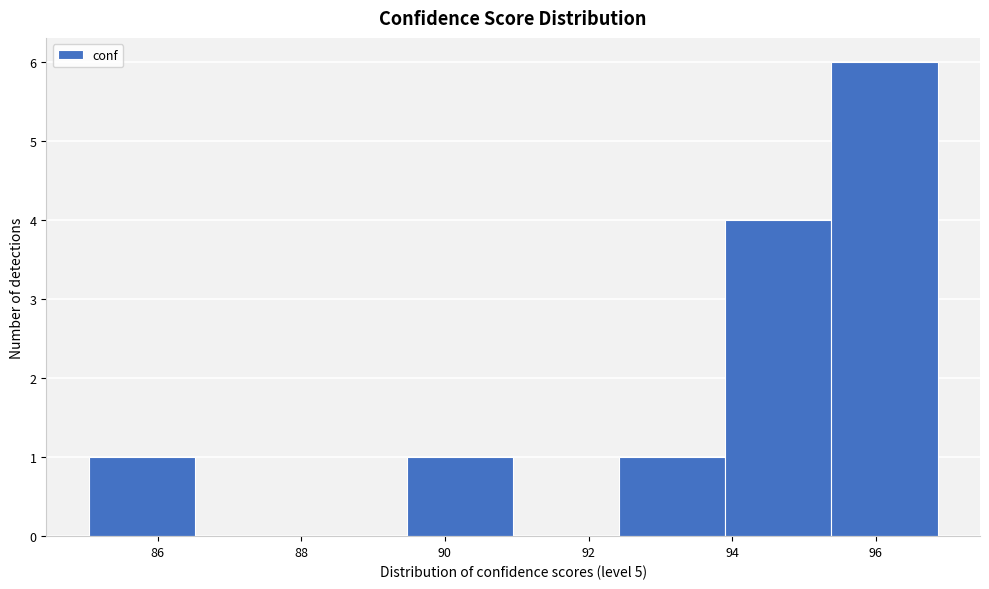

Reading left to right, list every bar in this chart as the range it spans on the x-axis followed by its height. Neither the bar edges nor the heights are printed on the chart, so give them approximately, as read against the axes.

85.0 to 86.6: 1
86.6 to 88.0: 0
88.0 to 89.4: 0
89.4 to 91.0: 1
91.0 to 92.4: 0
92.4 to 94.0: 1
94.0 to 95.4: 4
95.4 to 96.8: 6